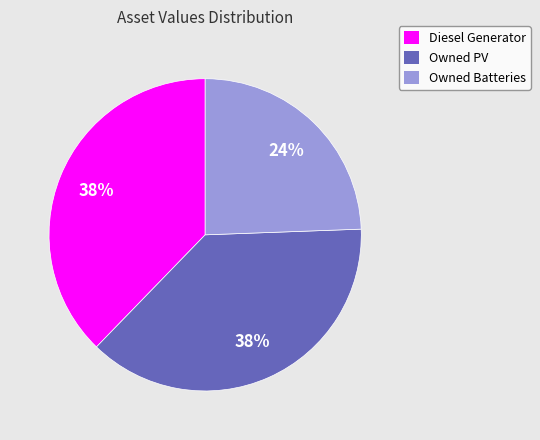

Is there any slice that represents more than half of the pie?

No